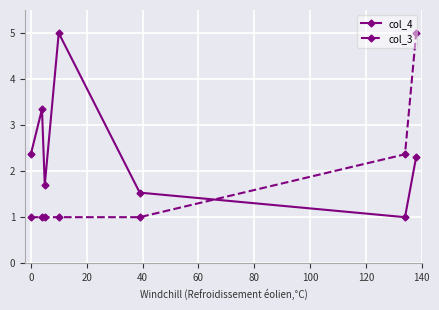

True or false: col_4 has more than 1 points higher than both neighbors.

True